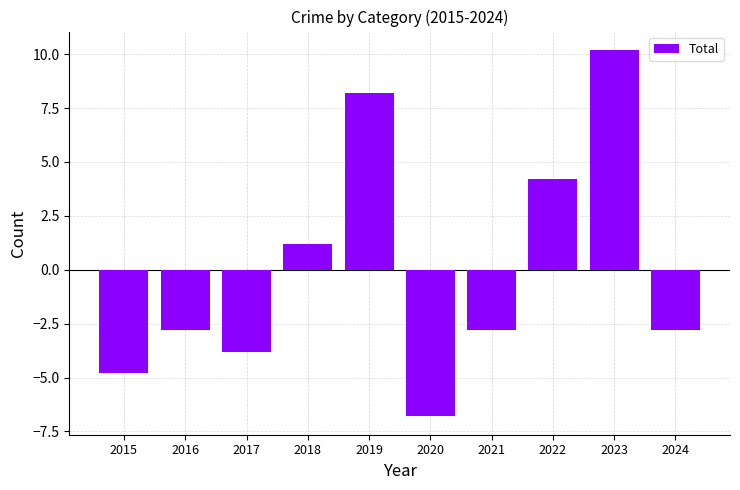

Is it true that the value at 2019 is 8.2?

True